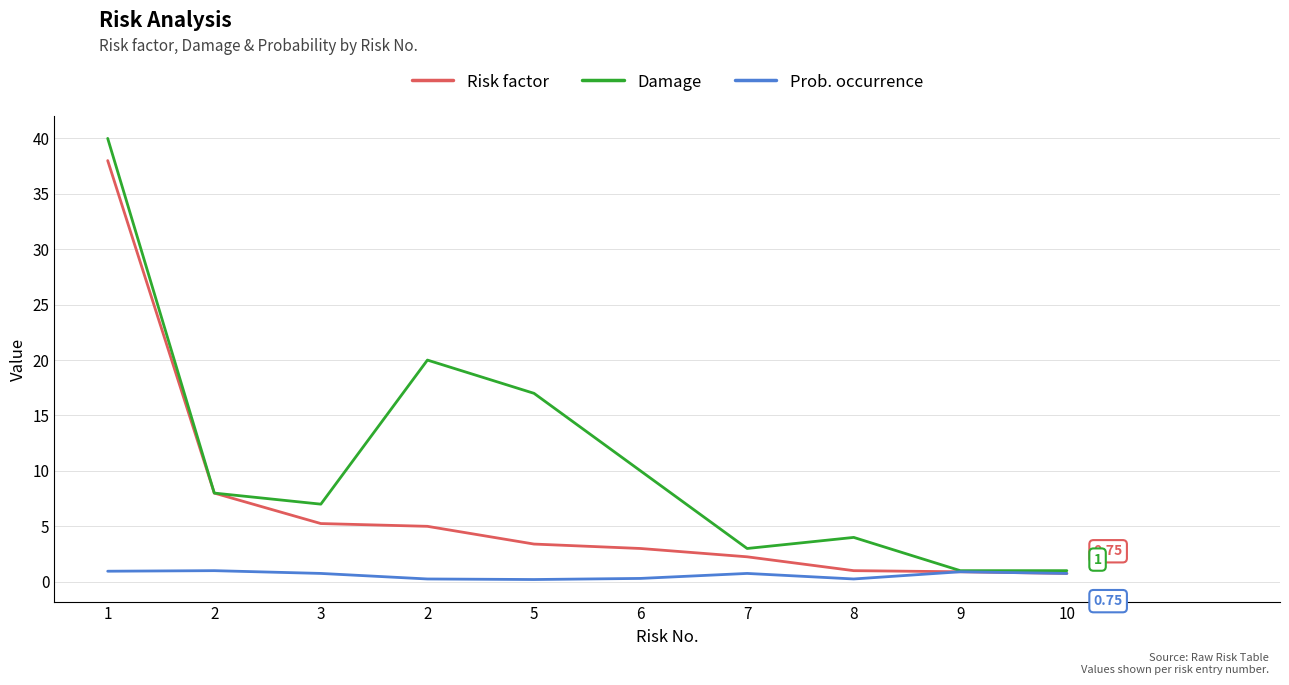

Does the chart display data point markers on the line(s)?

No